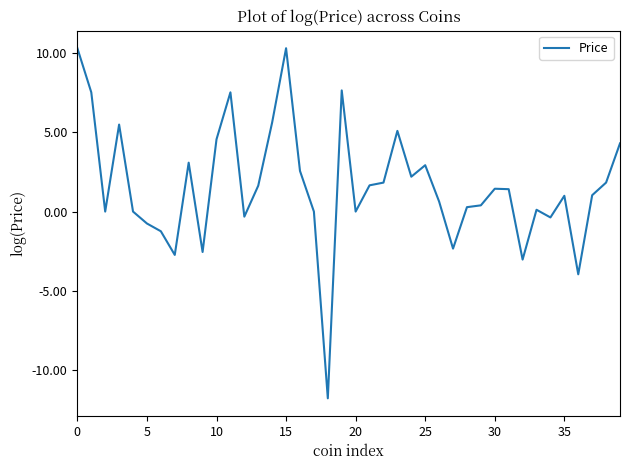

How many series are shown in this chart?

1